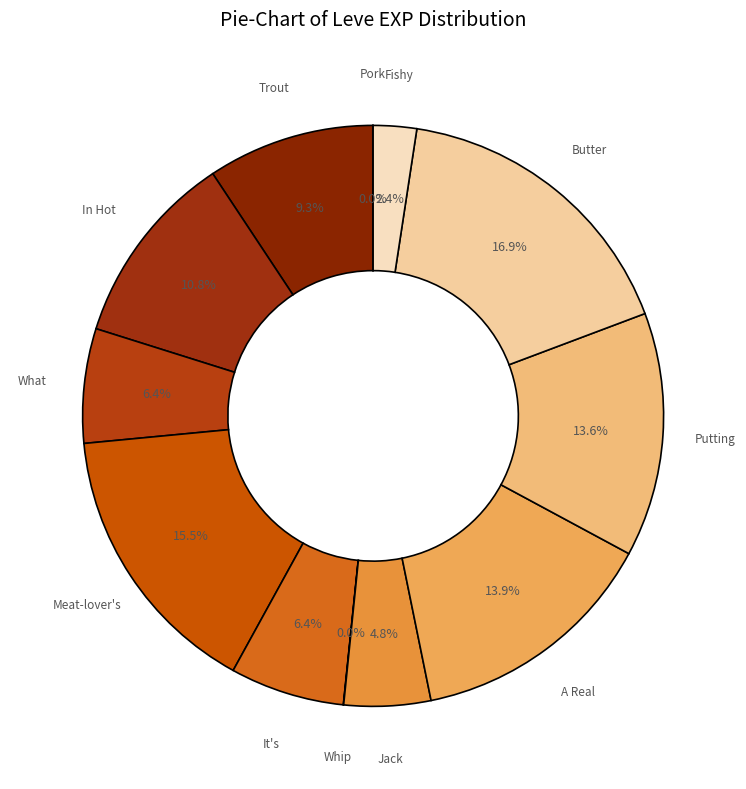

What is the smallest slice in the pie chart?

Pork Is a Salty Food